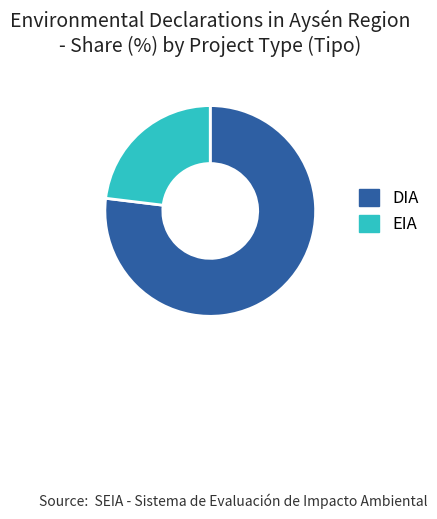

Which slice represents more than half of the pie?

DIA